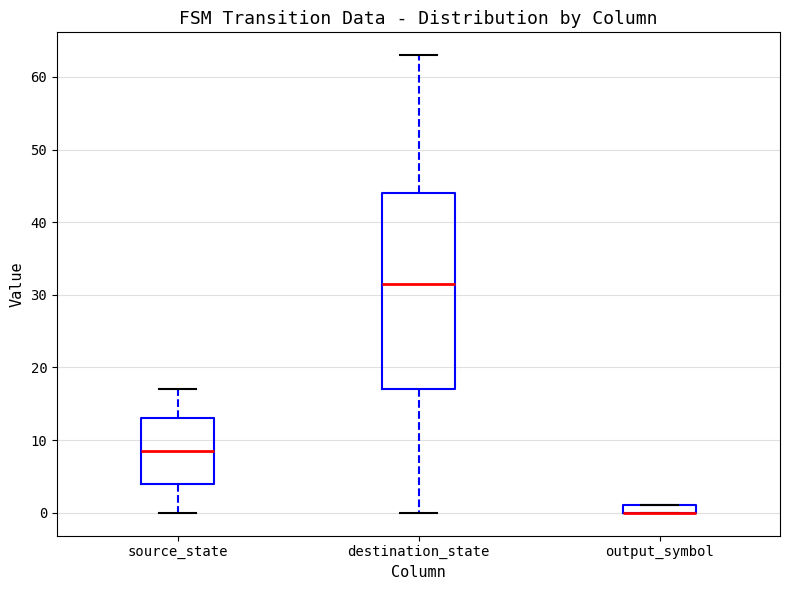

Which box is the tallest, from its lower edge to its upper edge?

destination_state